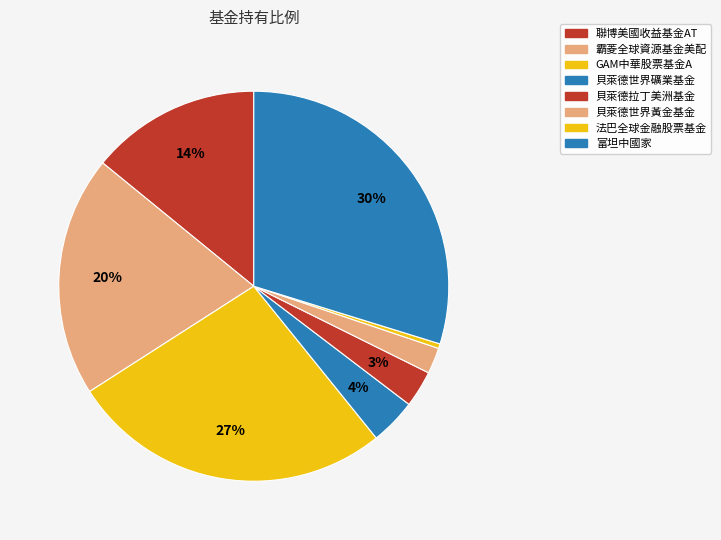

What is the change in value from 霸菱全球資源基金美配 to 貝萊德世界黃金基金?

-311.6